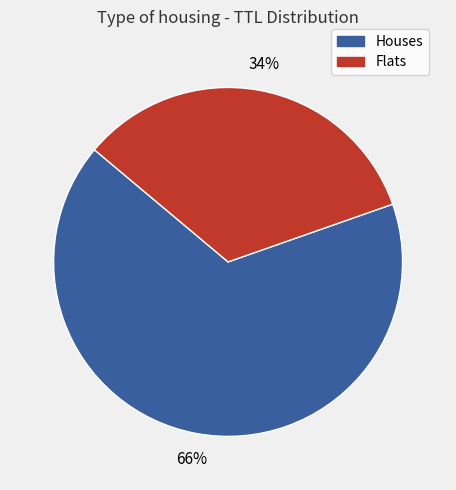

To the nearest percent, what is the average slice percentage?

50%